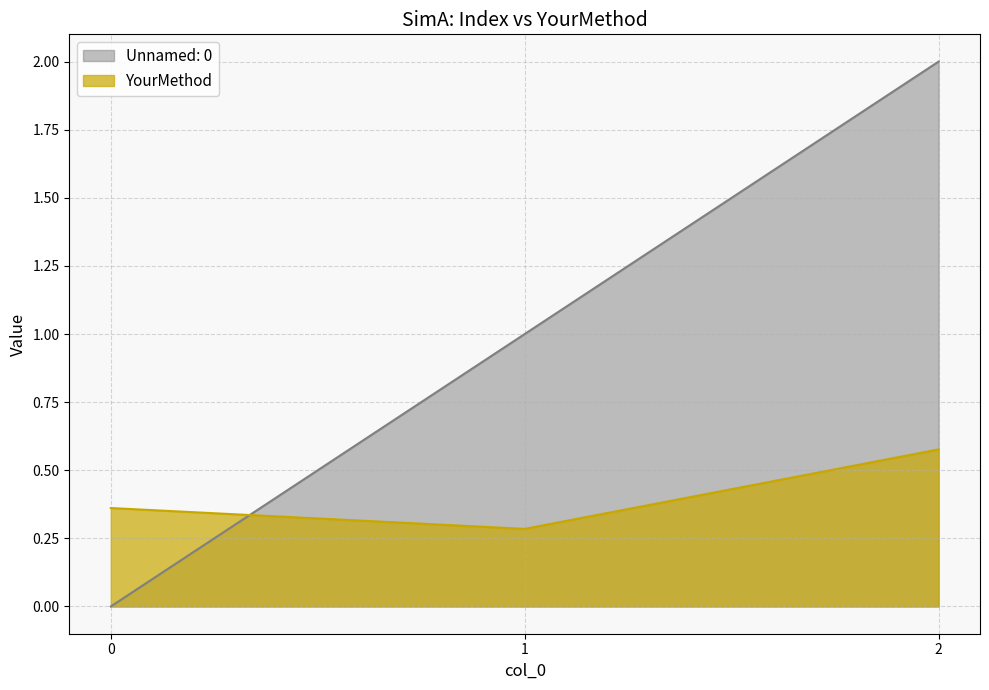

Which series has the widest spread of values?

Unnamed: 0